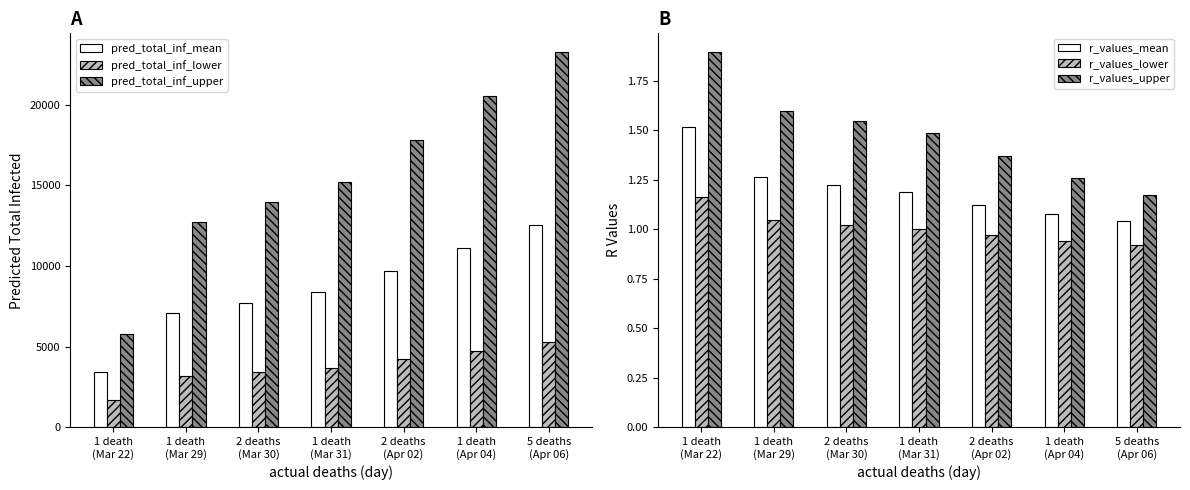

List the series in order of their peak value, highest first.

Upper CI, Mean, Lower CI